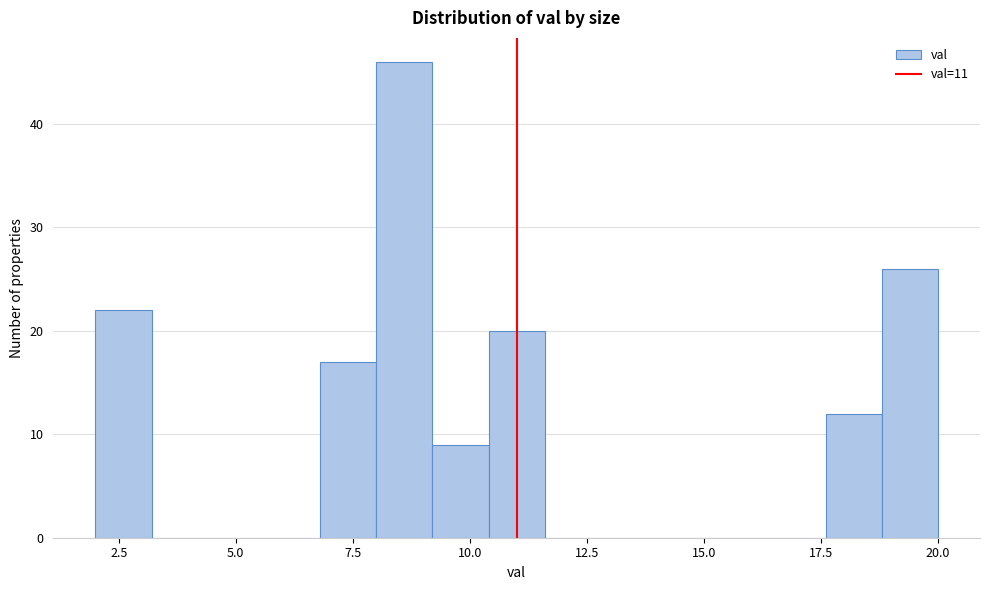

Around what value on the x-axis is the tallest bar? Give the approximate position of its centre, as read against the axis.

8.5